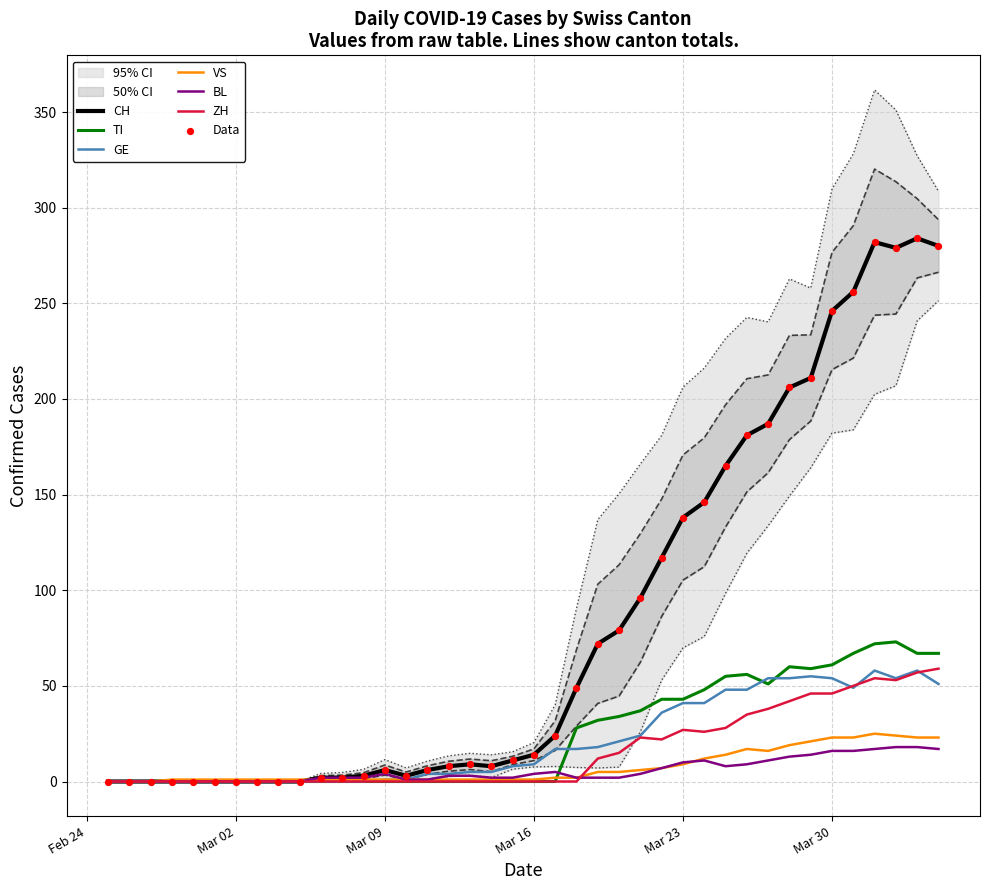

Which series has the largest total across all categories?

CH